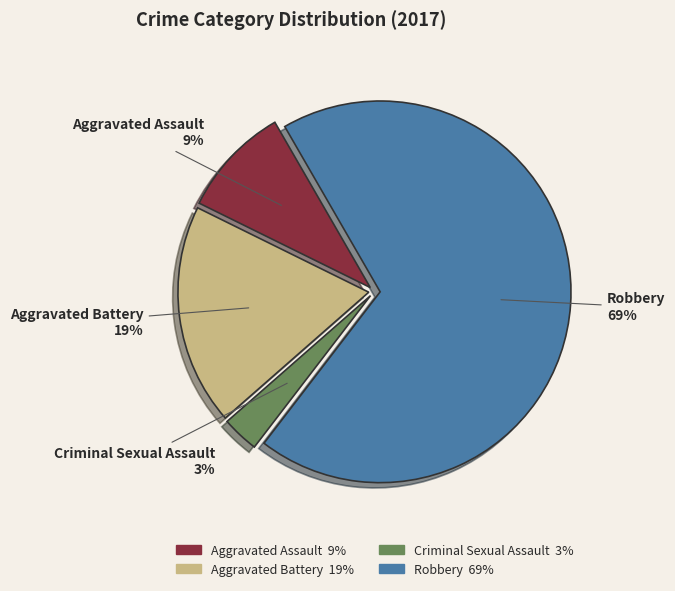

Which category has the smallest portion of the pie?

Criminal Sexual Assault